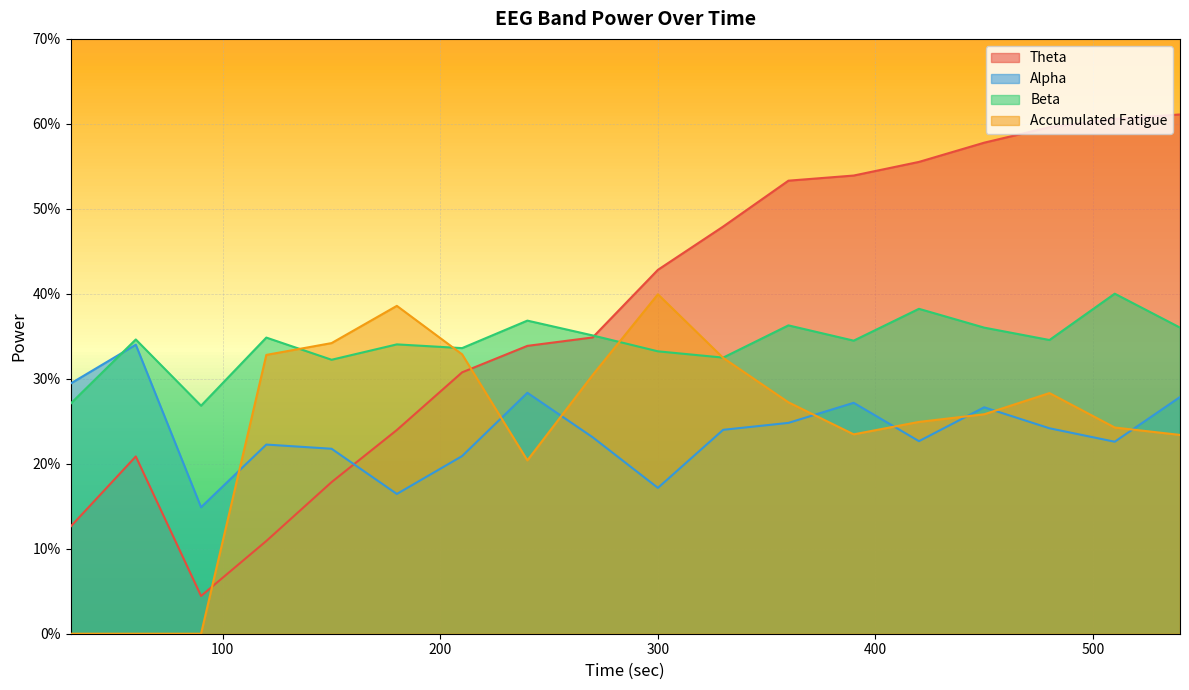

How many lines are shown in the chart?

4